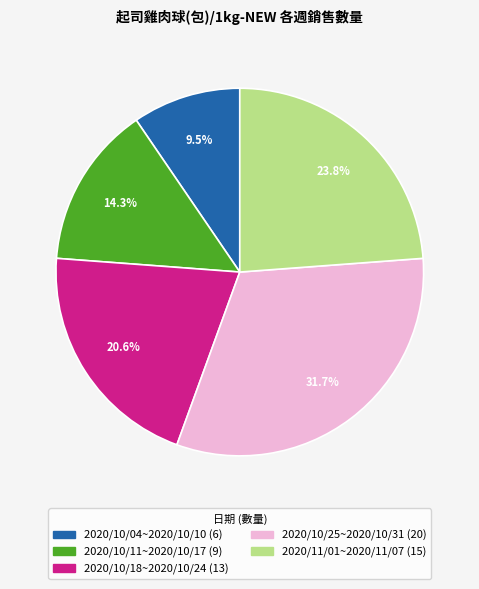

To the nearest percent, what is the combined percentage of 2020/10/04~2020/10/10 and 2020/10/18~2020/10/24?

30%